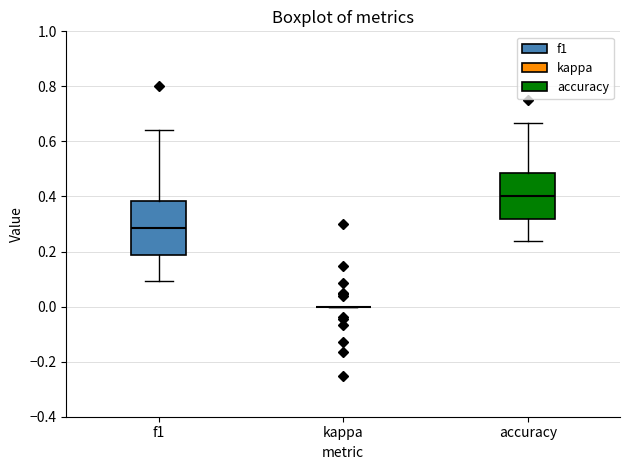

Reading left to right, transcribe this box plot: for each box, give where its median line is, the range the box spans, and where its two whiskers end, as read against the y-axis. The values are not printed on the chart, so give them approximately, as read against the axis.

f1: median 0.28, box 0.18 to 0.38, whiskers 0.10 to 0.64
kappa: box collapsed to a line at 0.00, whiskers 0.00 to 0.00
accuracy: median 0.40, box 0.32 to 0.48, whiskers 0.24 to 0.66